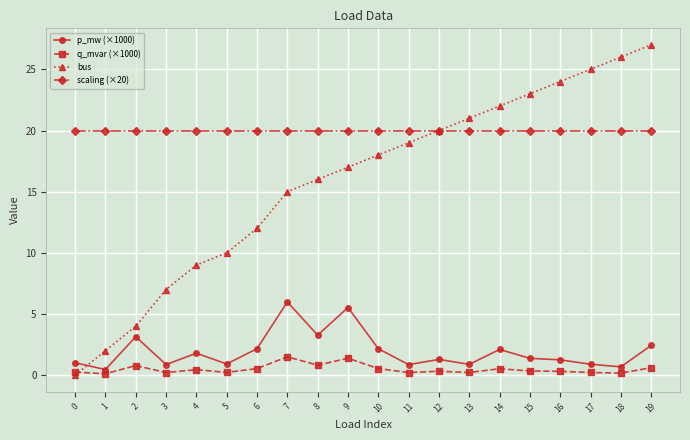

Which series has the largest range (max minus min)?

bus